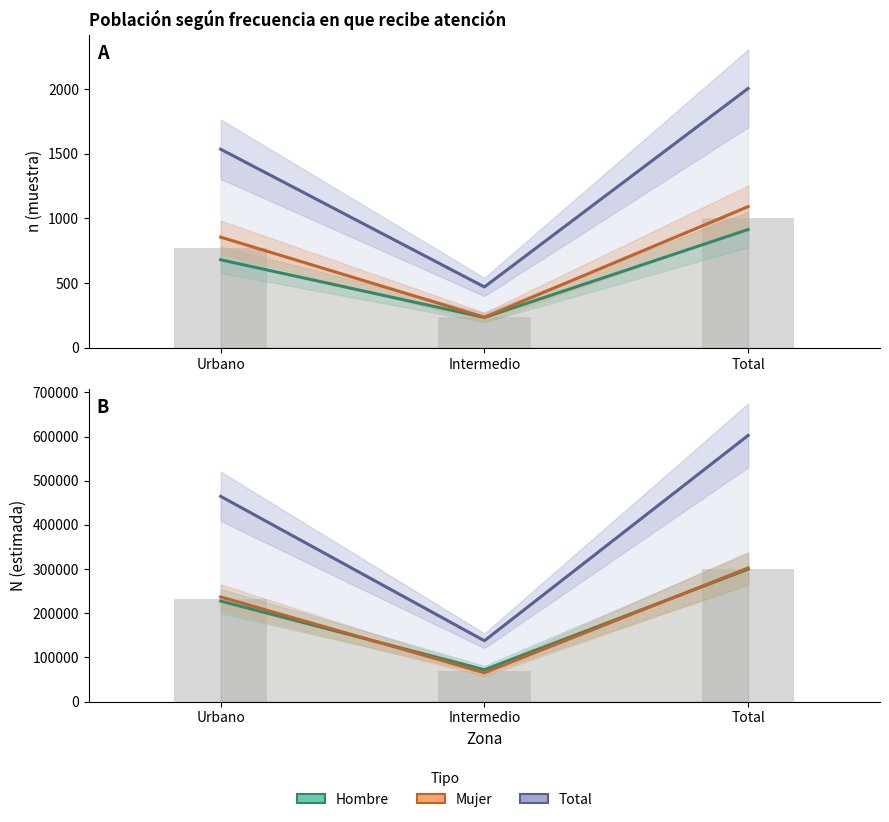

What is the difference between the highest and lowest values at Total?

601615